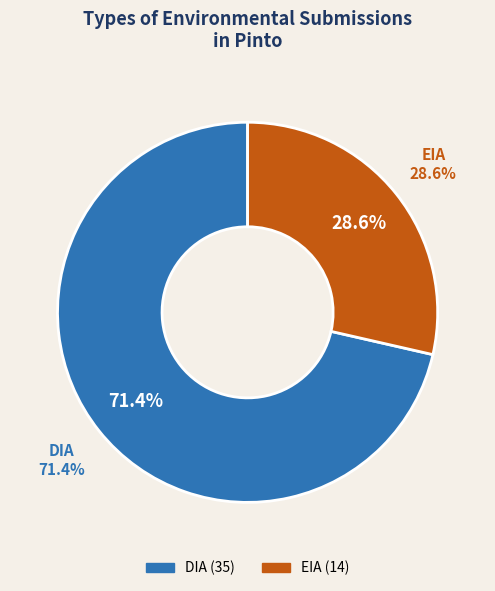

How many slices are in this pie chart?

2